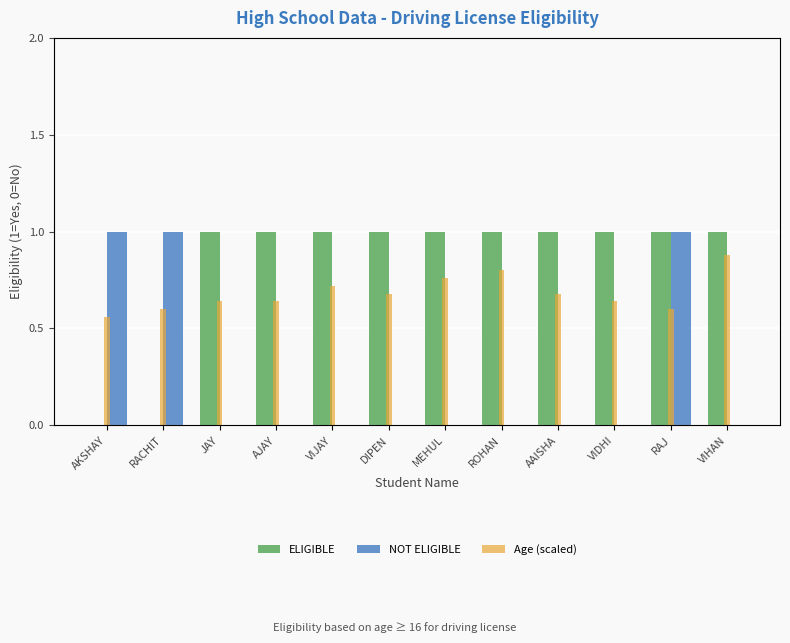

The NOT ELIGIBLE series shows 0.0 at AJAY. True or false?

True